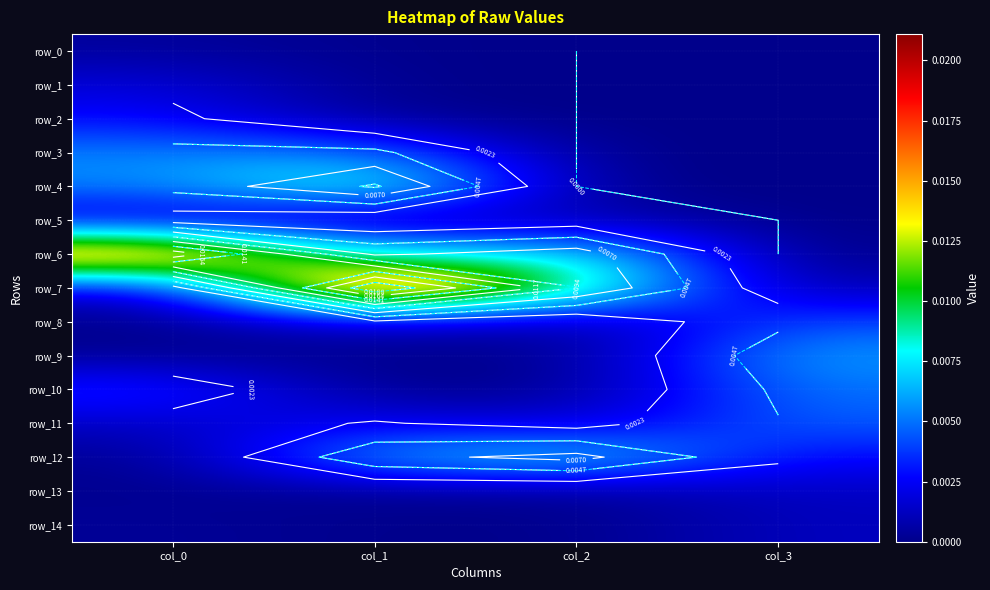

Which category has the highest value in the row_8 series?

col_3